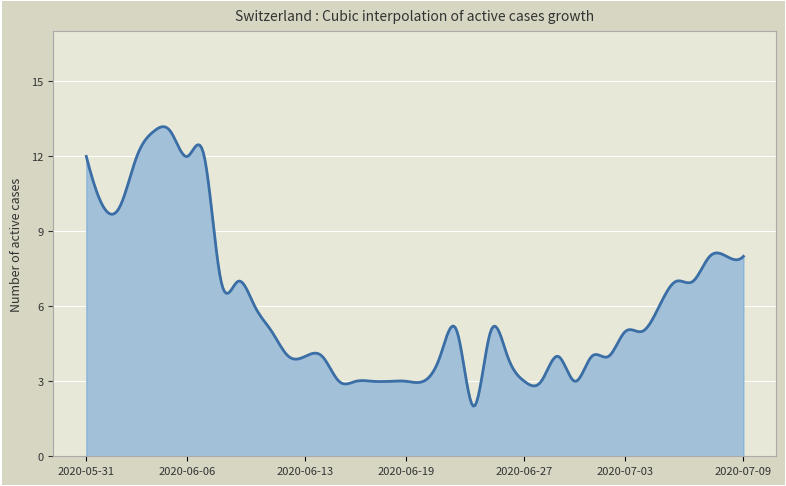

What is the change in value from 2020-06-11 to 2020-06-18?

-2